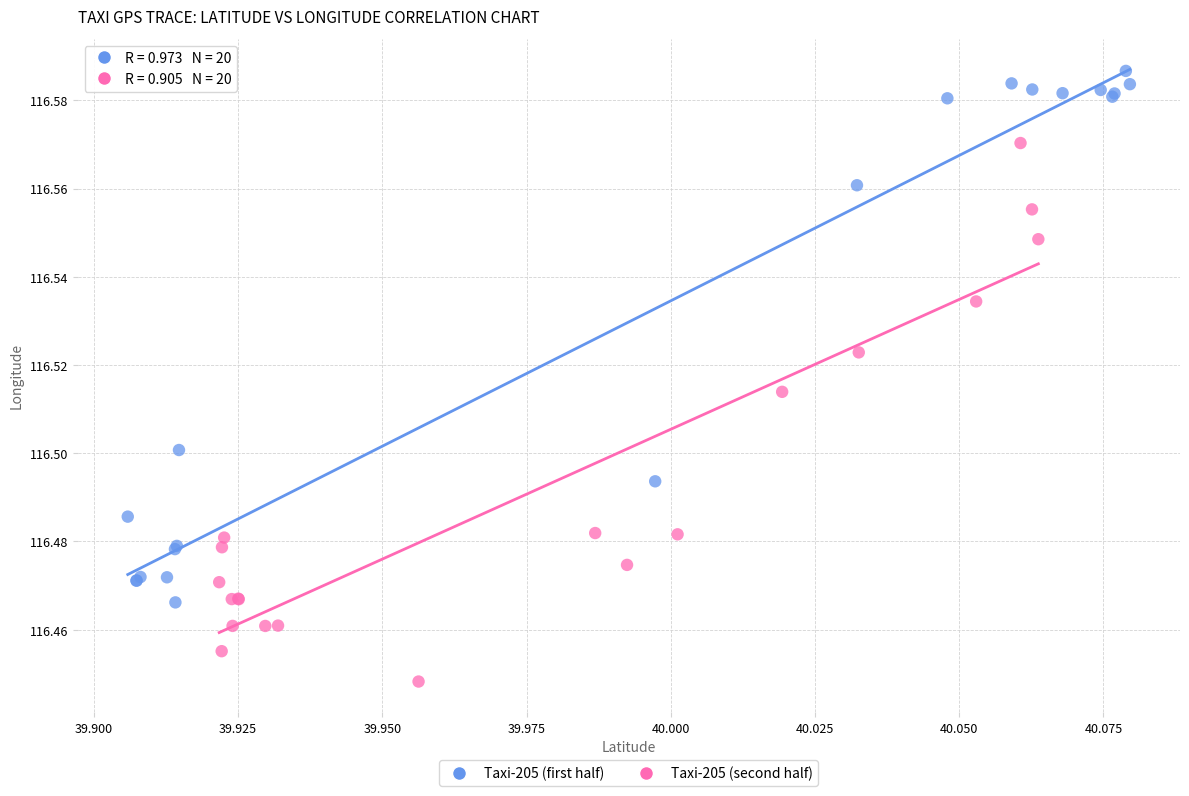

Which series reaches the minimum Y coordinate?

Taxi-205 (second half)